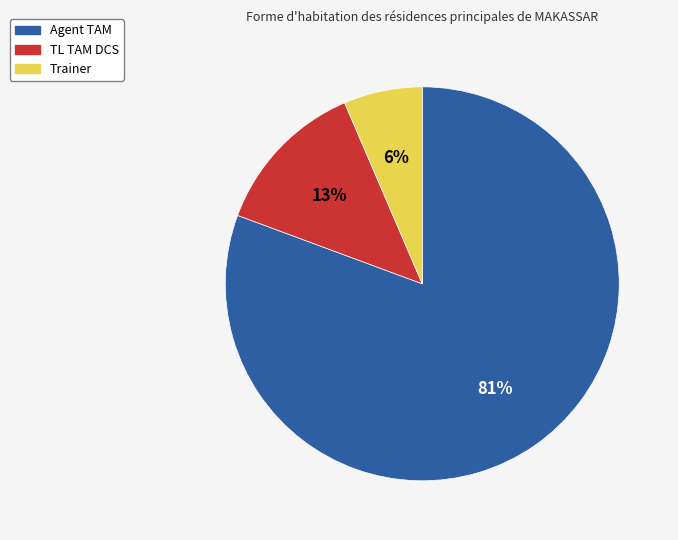

How many slices are in this pie chart?

3